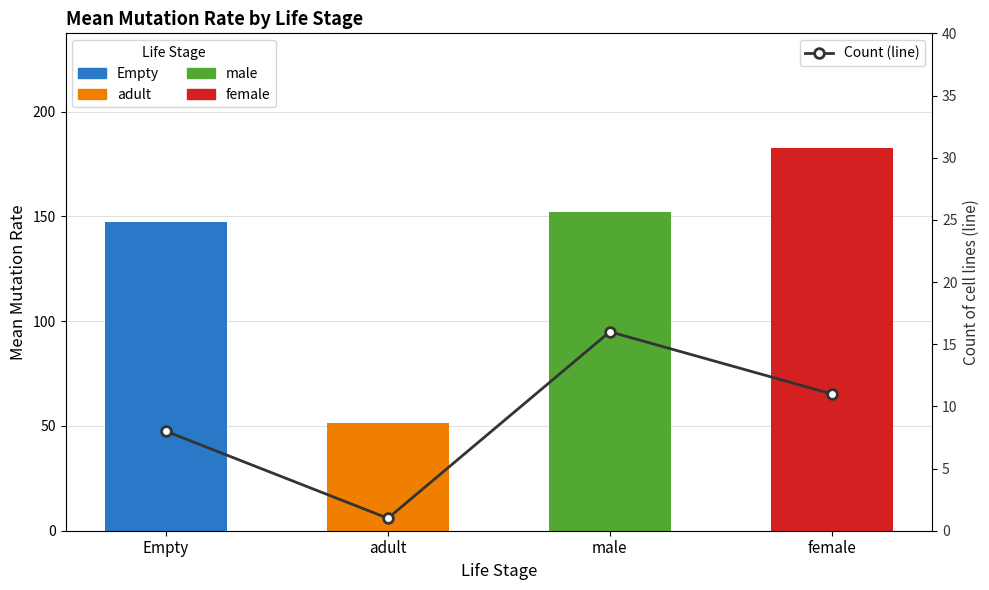

Reading left to right, extract all data points from this chart.

8	1	16	11